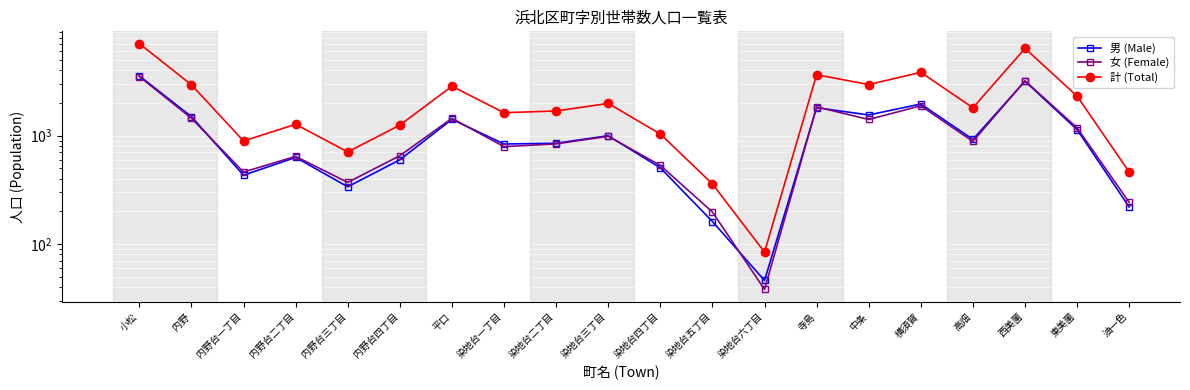

Which category has the lowest value in the 男 (Male) series?

染地台六丁目